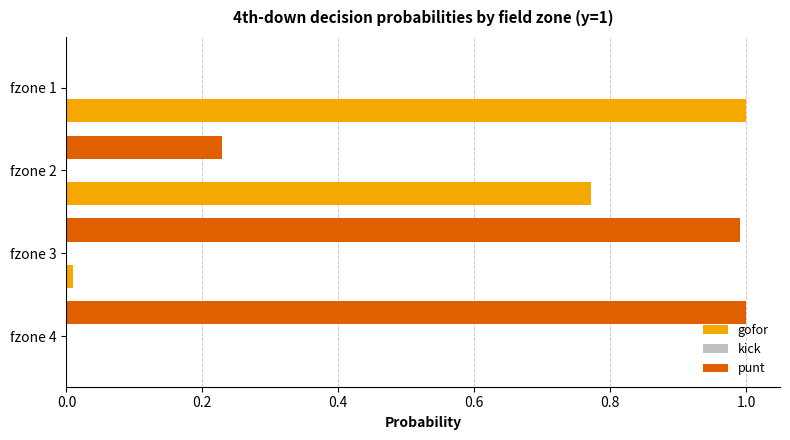

What is the total value across all series at fzone 2?

1.0